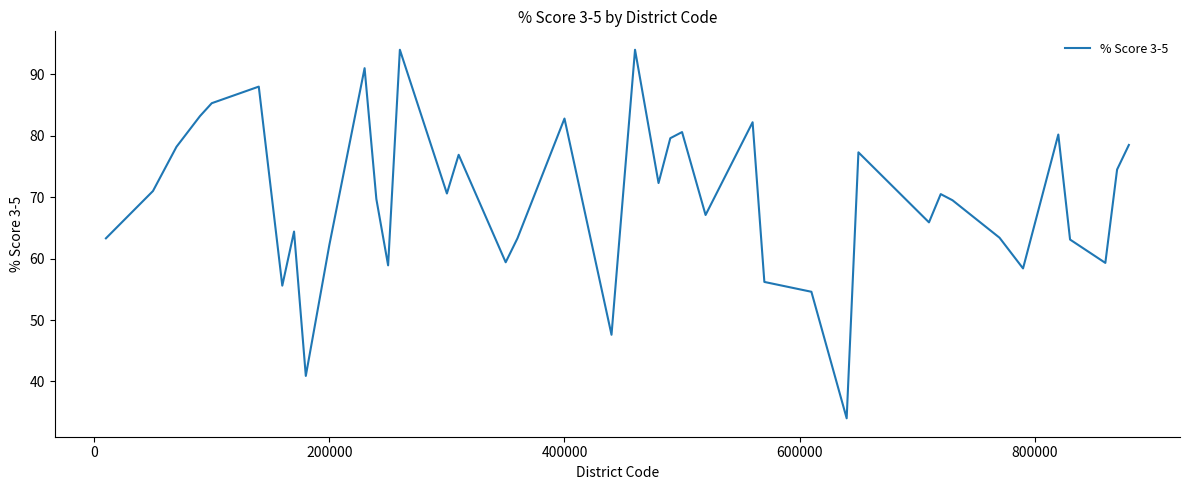

What is the smallest value displayed?

34.0